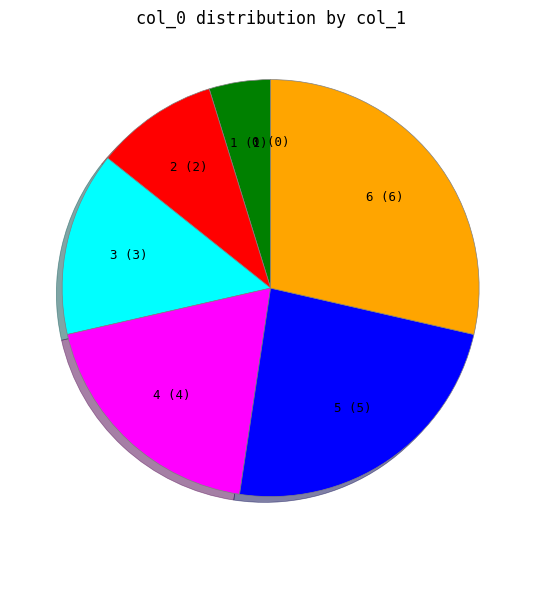

Is there a majority slice in this chart?

No